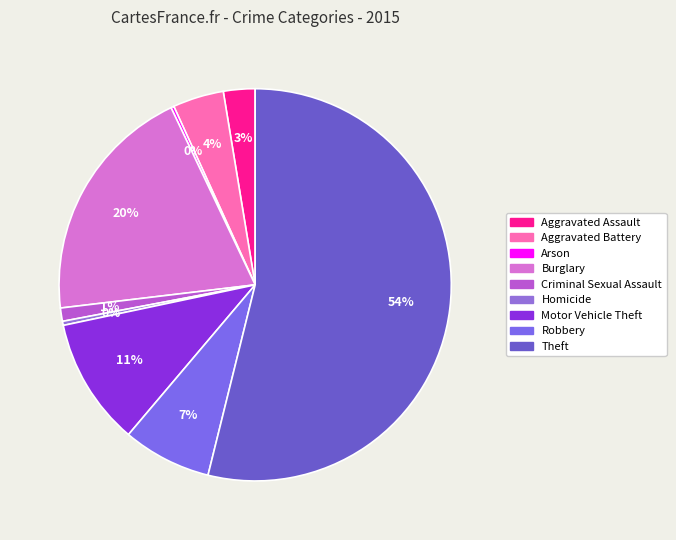

To the nearest percent, what is the difference between the largest and smallest slice percentages?

54%